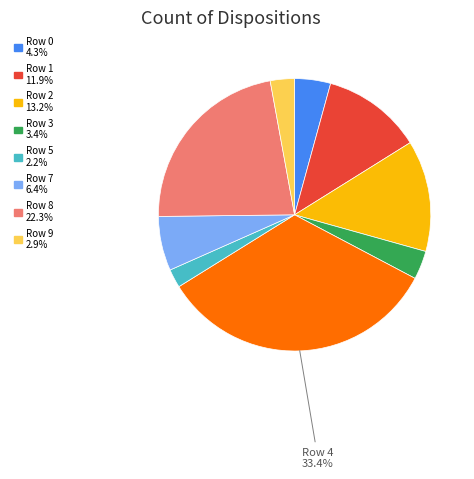

Does any single category account for the majority?

No